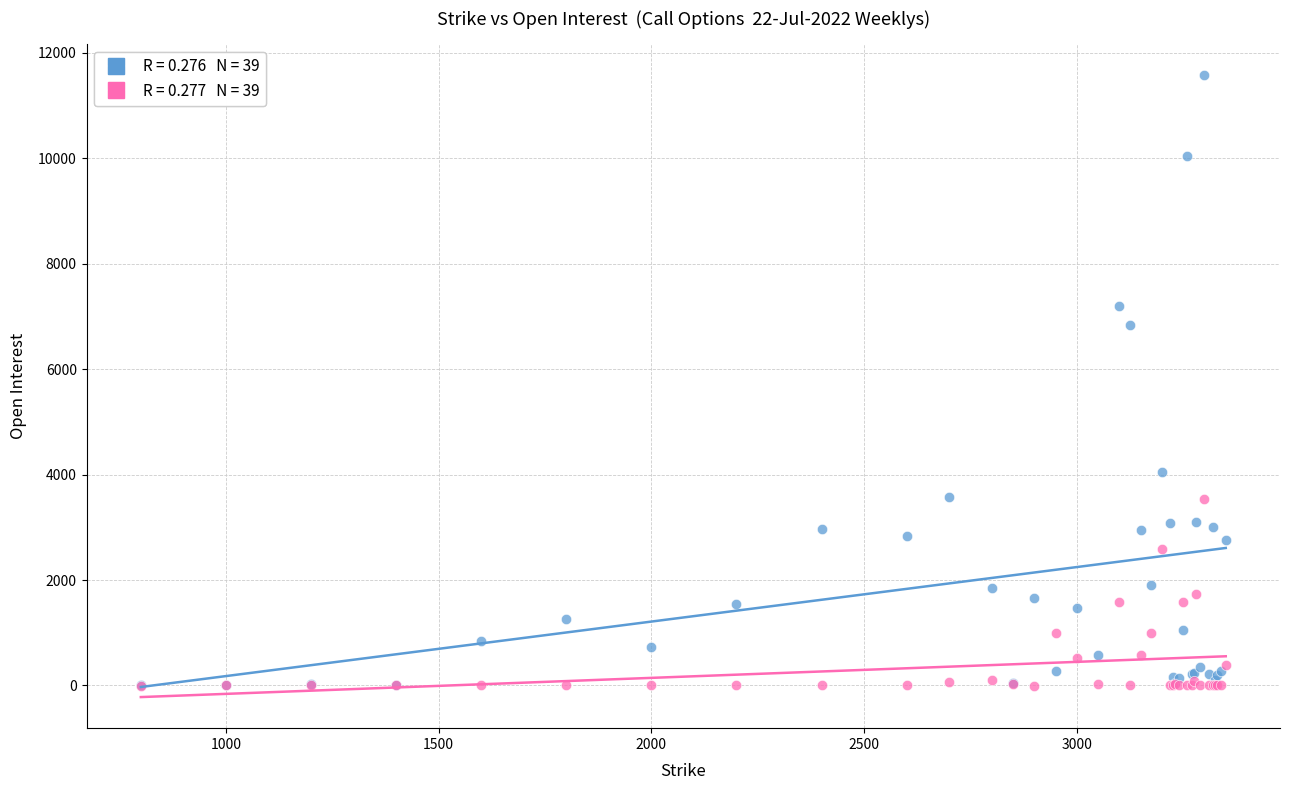

Across all series, what Y value is closest to 5787?

6833